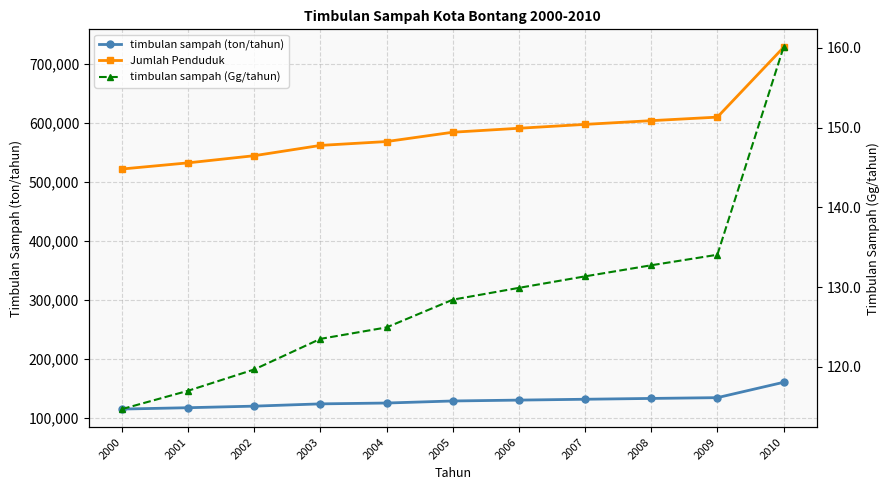

What is the difference between the highest and lowest values at 2007?

596943.6